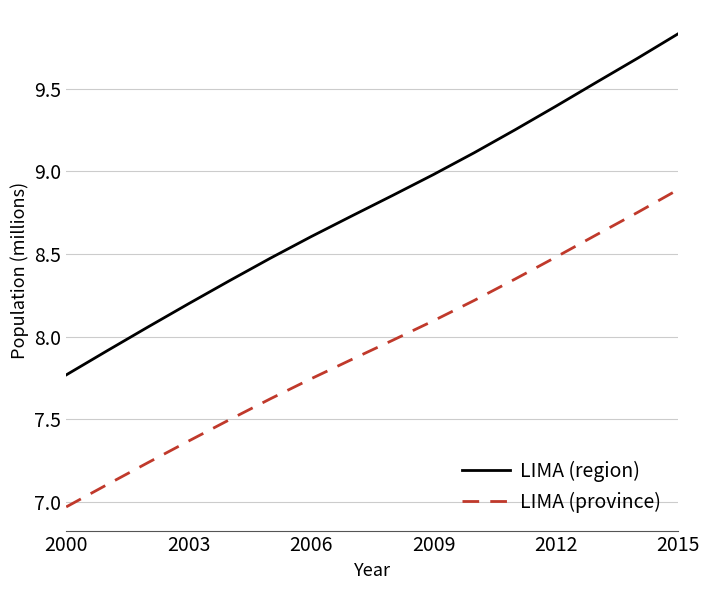

True or false: LIMA (region) and LIMA (province) cross at least once.

False